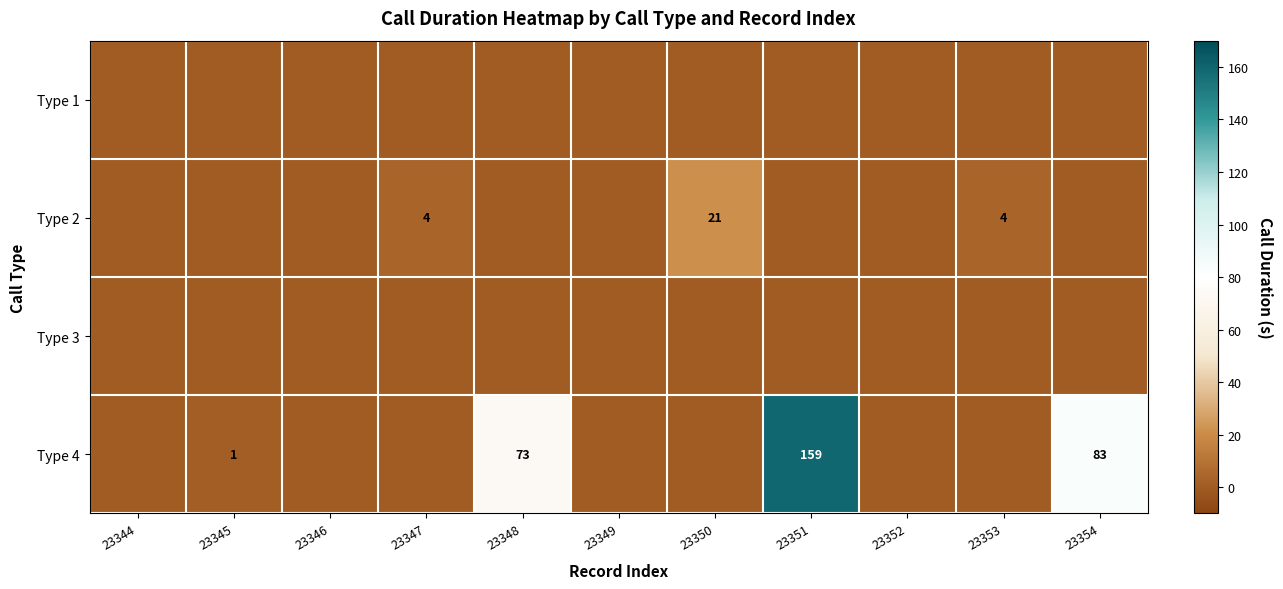

The value of Type 4 at 23345 is 1. True or false?

True